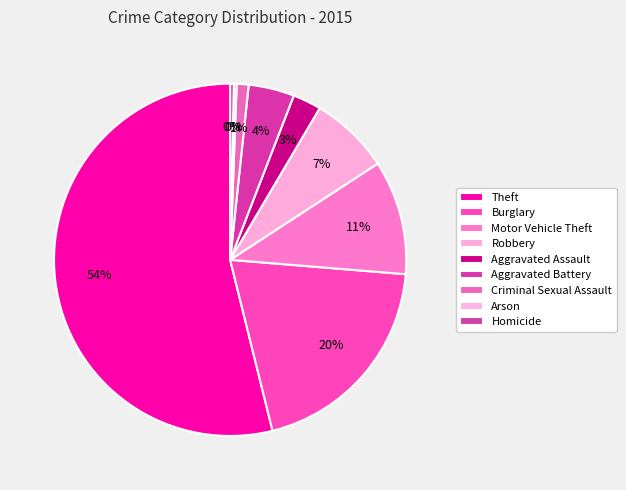

Combined, what portion of the pie is Burglary and Robbery?

27.1%